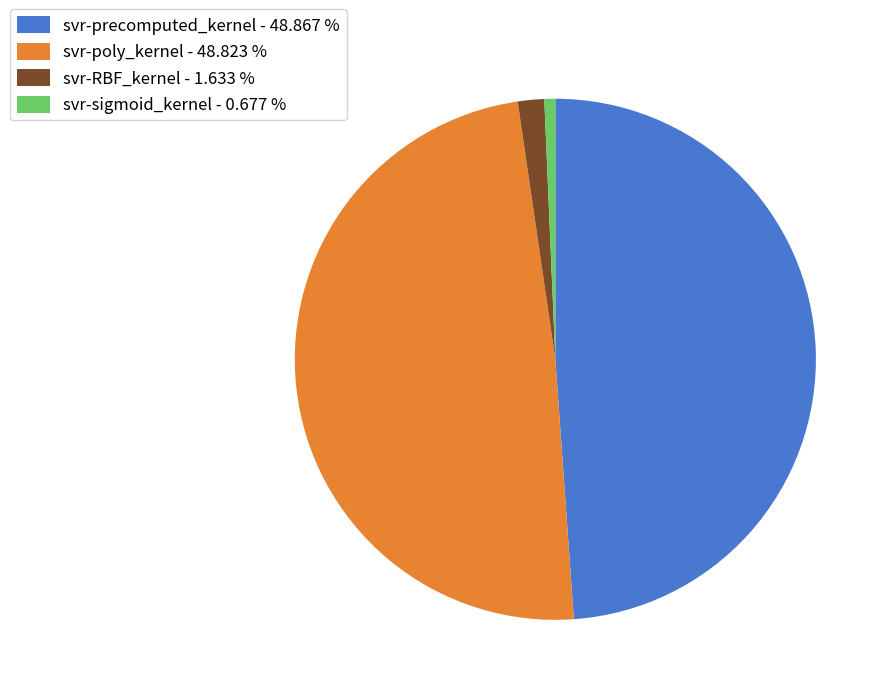

The svr-poly_kernel slice represents 49% of the pie. True or false?

True